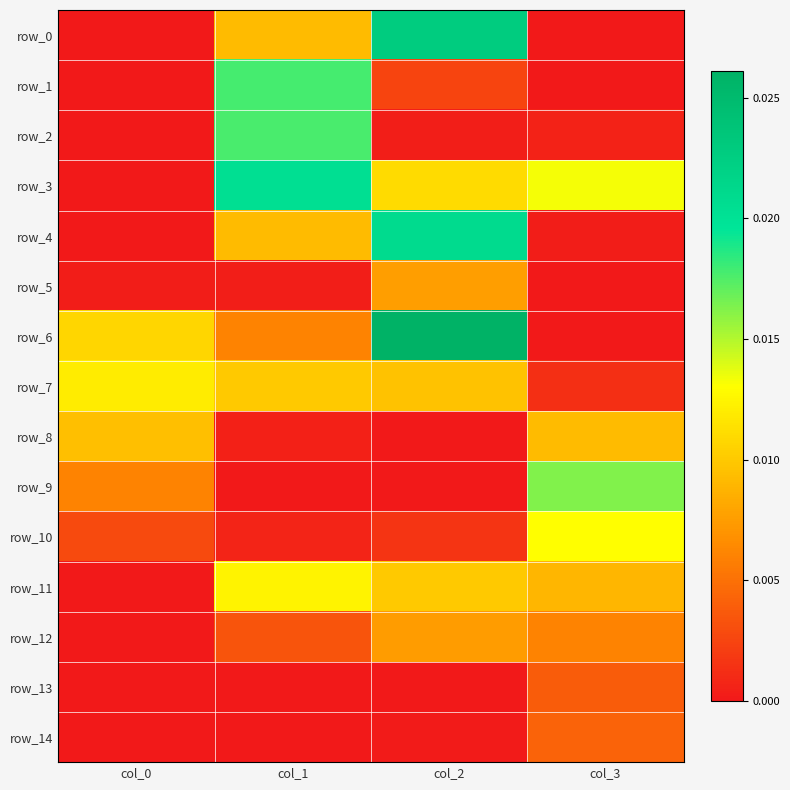

The value of row_5 at col_0 is 0.0. True or false?

True